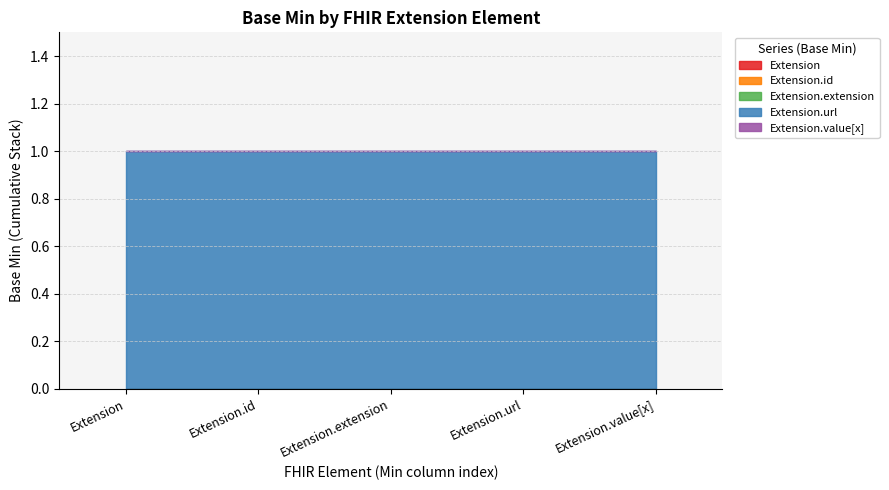

The value of Extension at Extension is 0. True or false?

True